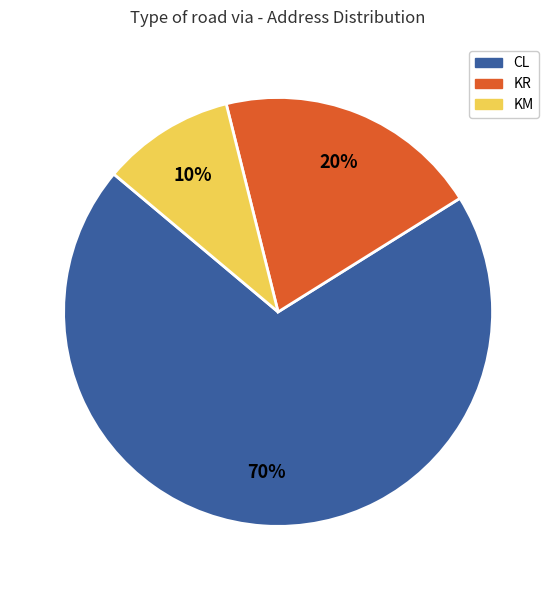

To the nearest percent, what is the difference between the CL and KM slice percentages?

60%